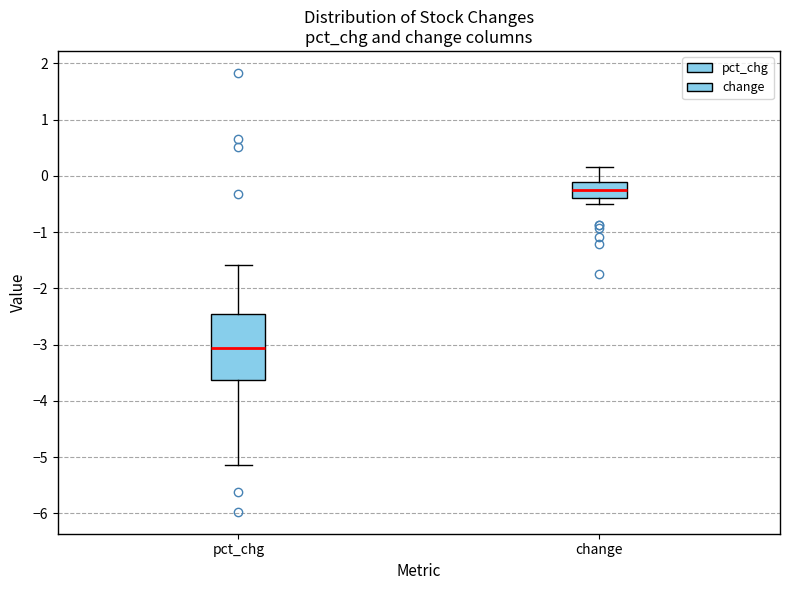

Which box has the highest median line?

change